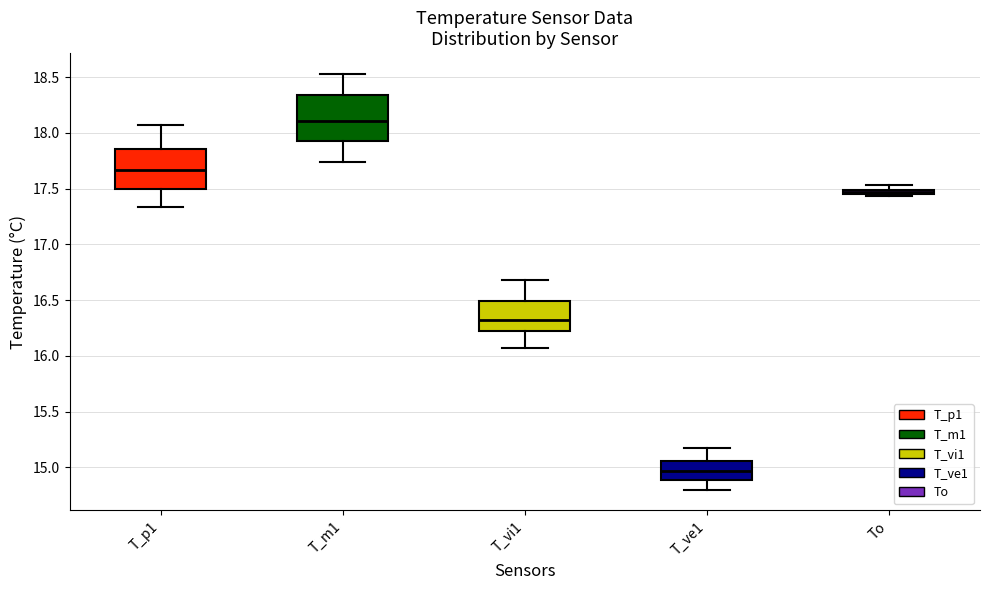

Where is the lower edge of the box for To on the y-axis? The values are not printed on the chart, so give them approximately, as read against the axis.

17.45